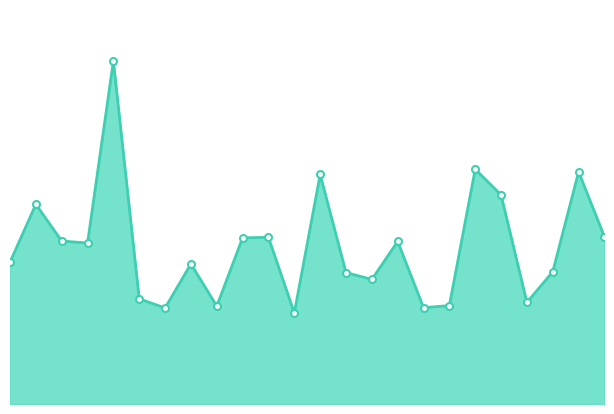

How many interior local valleys (lower than both neighbors) does the data have?

7